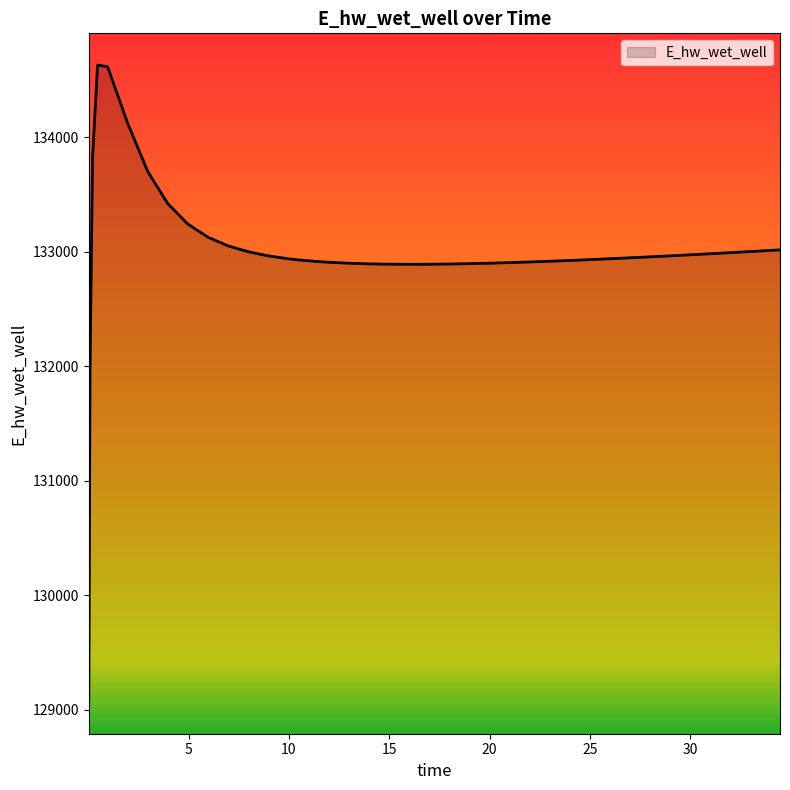

What is the minimum value shown in the chart?

129070.3